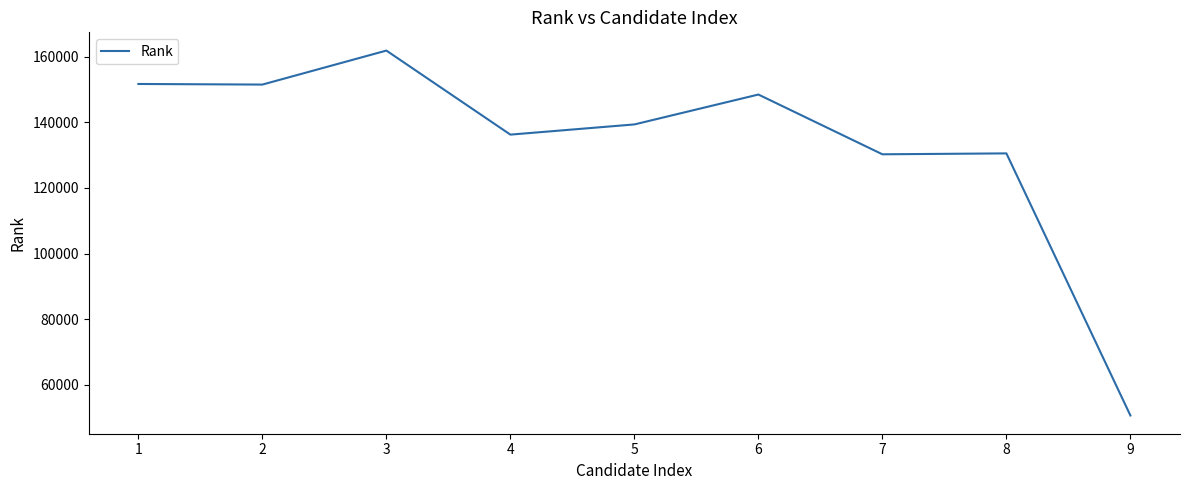

Where is the data nearest to the value 106259?

7